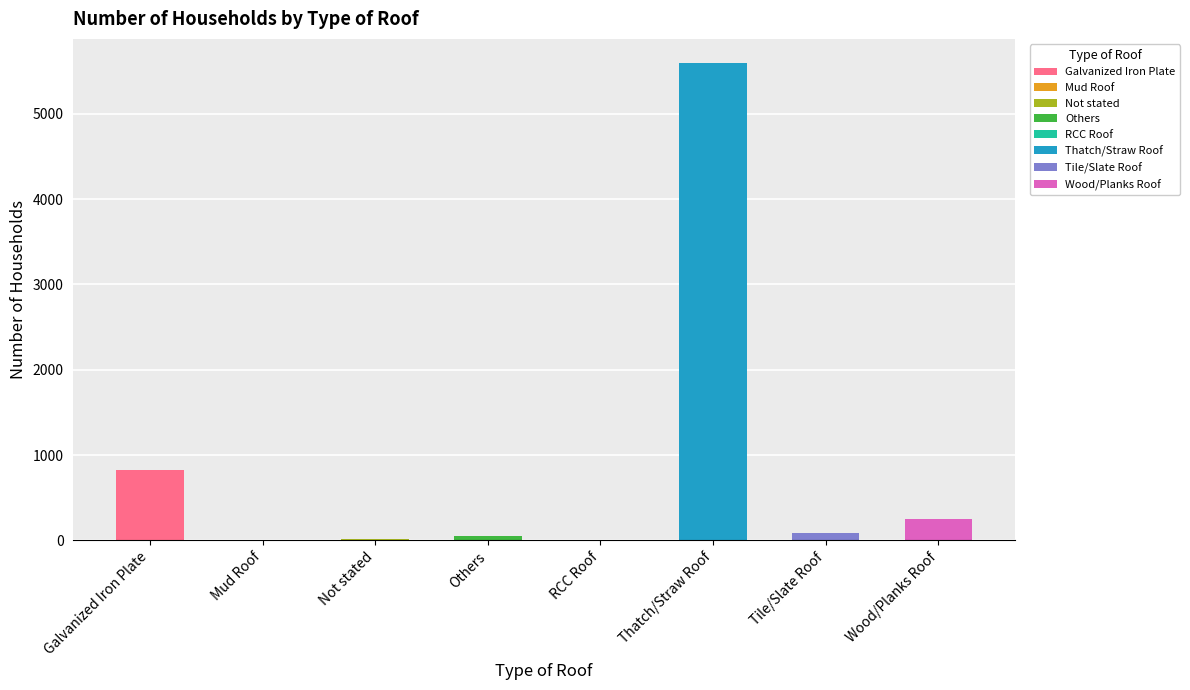

What is the sum of the values at Galvanized Iron Plate and Wood/Planks Roof?

1077